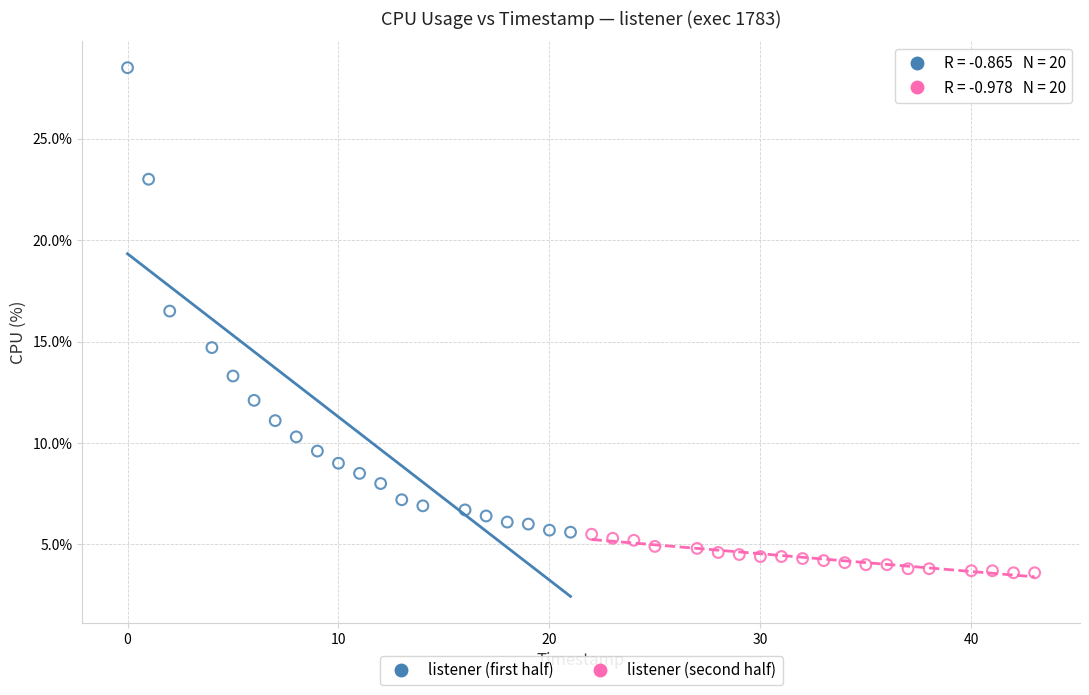

Which series reaches the minimum Y coordinate?

listener (second half)